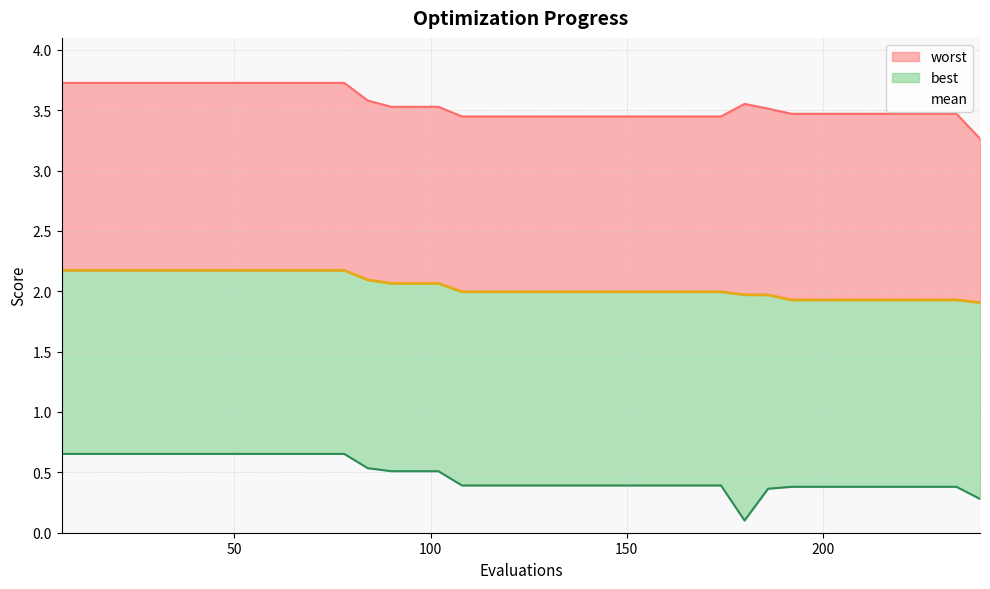

In worst, how many points are higher than both neighbors (excluding endpoints)?

1